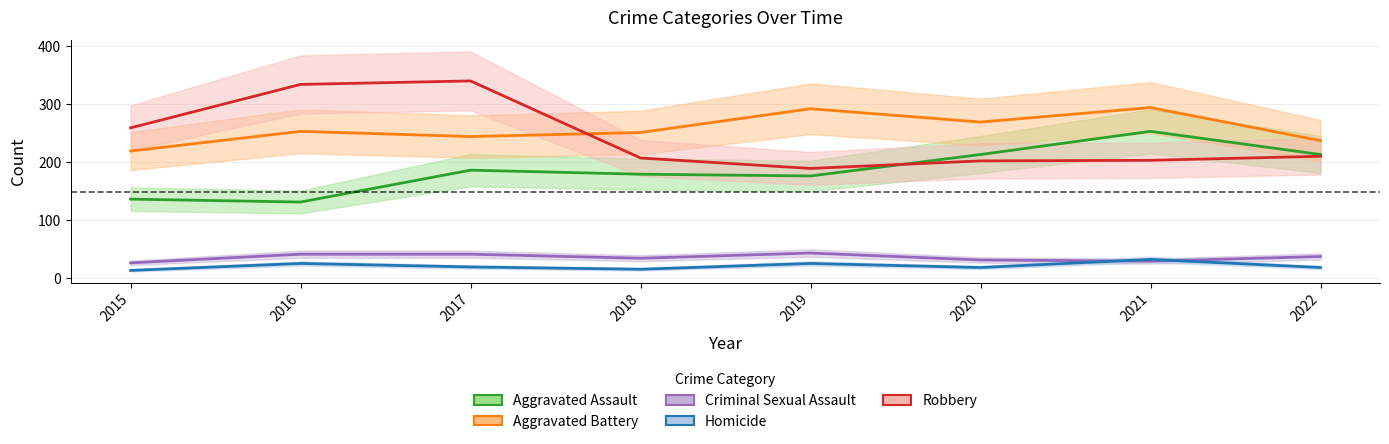

What is the highest value of the Homicide series?

32